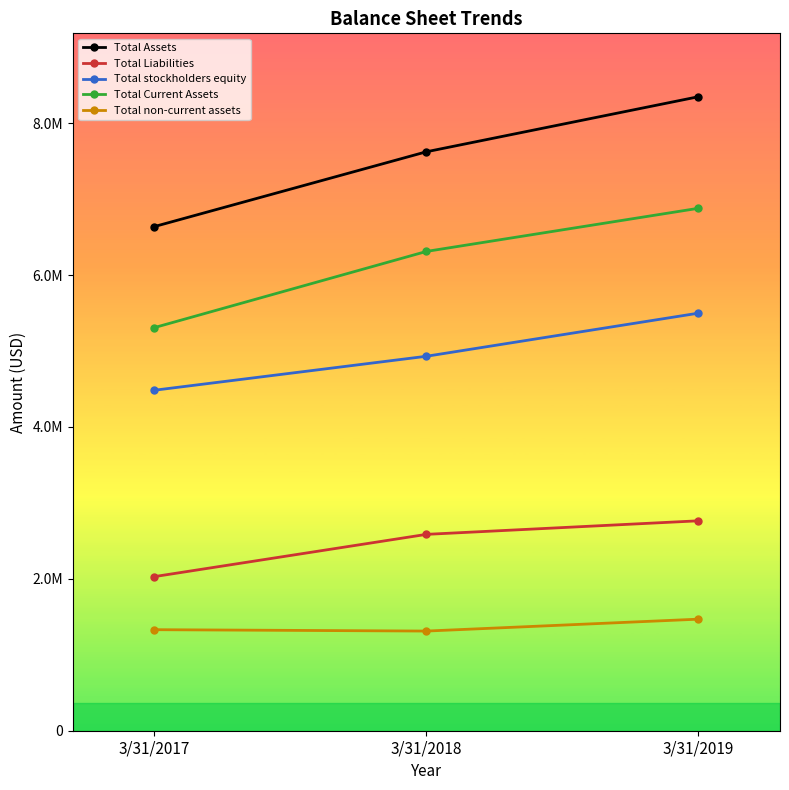

What are all the series names shown in the legend?

Total Assets, Total Liabilities, Total stockholders equity, Total Current Assets, Total non-current assets